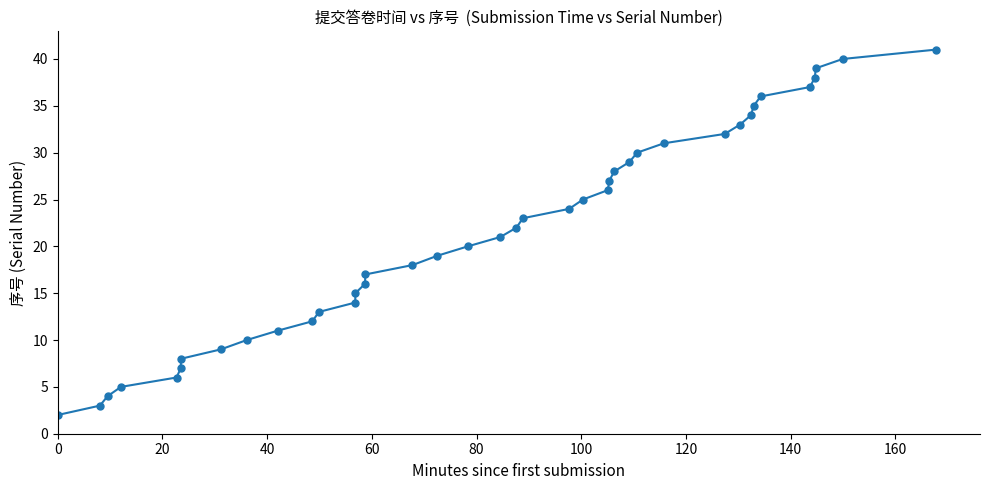

True or false: the data has more than 2 interior local peaks.

False